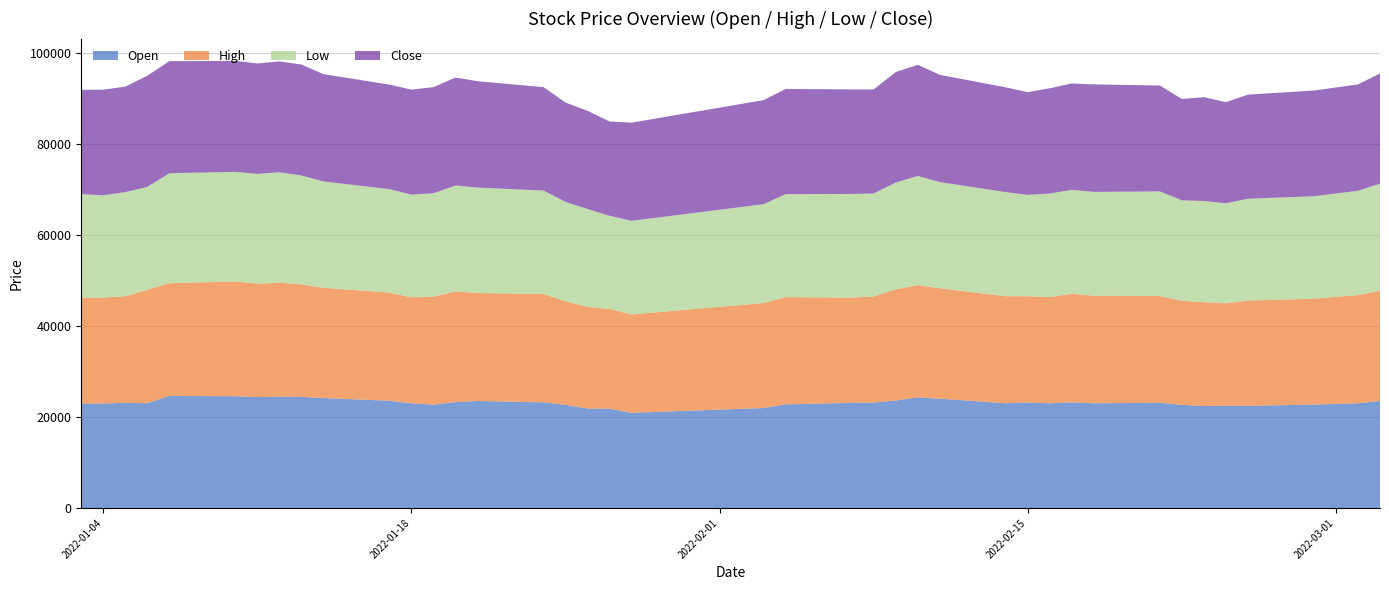

Reading left to right, list all the values displayed in this chart.

Open: 22900	22950	23100	23000	24600	24550	24350	24450	24400	24150	23550	23000	22700	23250	23500	23200	22650	21850	21800	20900	21950	22750	23100	23150	23600	24300	24000	23000	23150	23000	23200	23000	23100	22650	22400	22450	22450	22700	23000	23500
High: 23300	23250	23400	24900	24750	25200	24900	25000	24700	24200	23750	23250	23700	24300	23700	23800	22750	22300	21900	21600	23050	23550	23100	23300	24400	24650	24250	23500	23350	23300	23850	23600	23450	22850	22800	22500	23100	23250	23750	24200
Low: 22700	22450	22850	22600	24150	24050	24100	24250	23900	23350	22700	22550	22700	23250	23150	22700	21800	21500	20450	20550	21700	22600	22750	22600	23450	23950	23300	22850	22250	22750	22800	22800	22950	22050	22200	21950	22350	22500	22900	23500
Close: 22900	23200	23150	24400	24600	24350	24250	24350	24350	23550	22950	23050	23300	23700	23350	22700	21800	21550	20700	21550	22850	23100	22950	22850	24250	24400	23550	23000	22550	23100	23350	23600	23250	22250	22800	22200	22850	23200	23350	24200